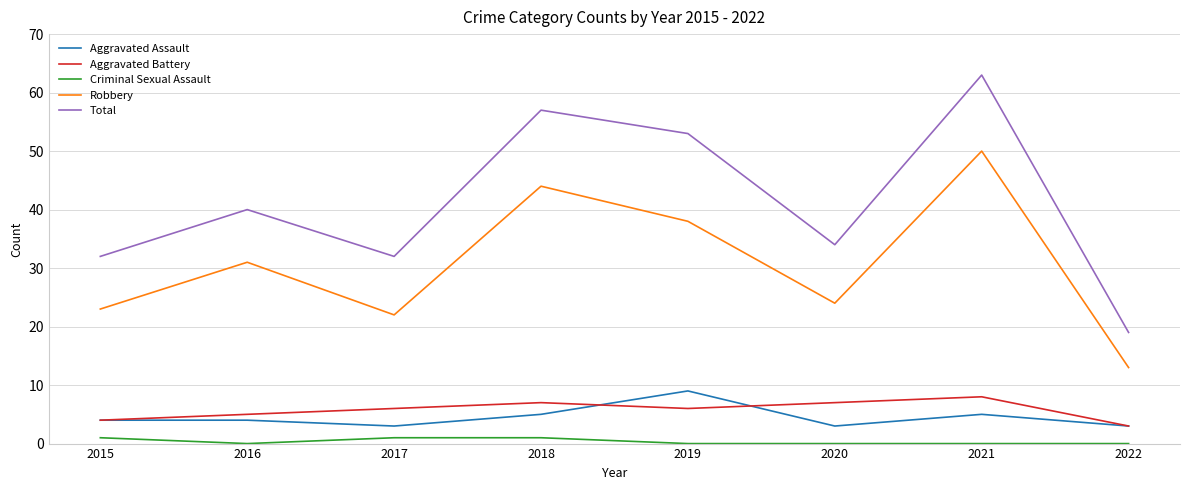

What value does the Total series have at 2019, to the nearest 10?

50